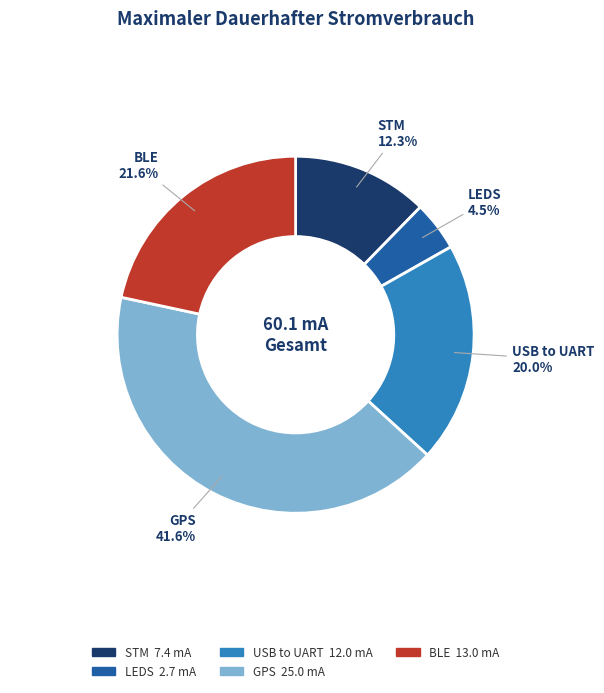

Rank the categories by value from highest to lowest.

GPS, BLE, USB to UART, STM, LEDS